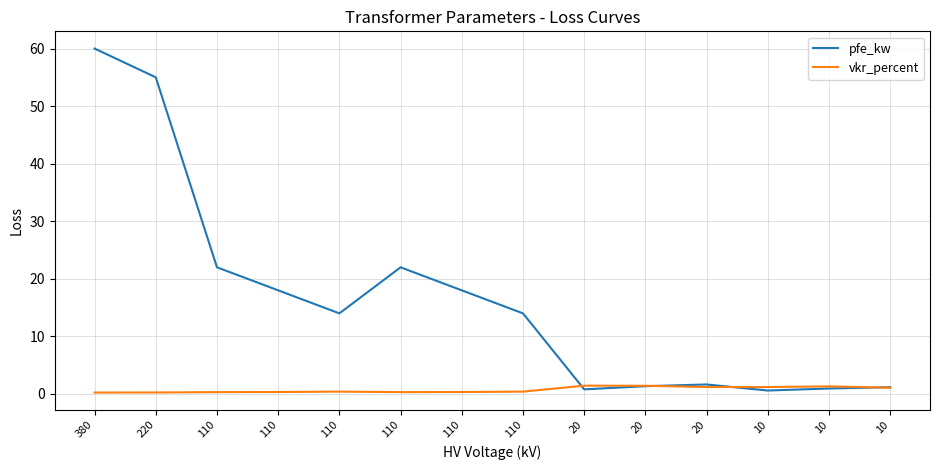

Count the number of data series in this chart.

2